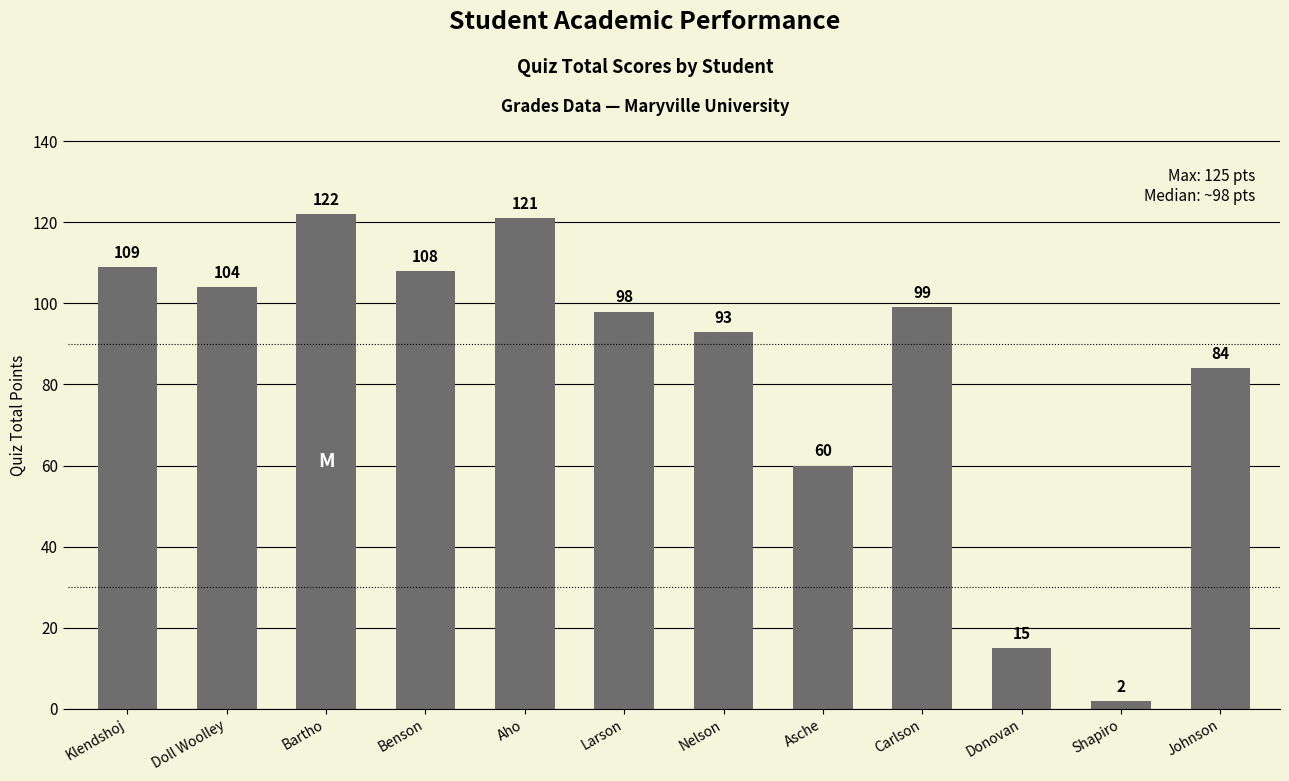

What is the difference between the values at Larson and Nelson?

5